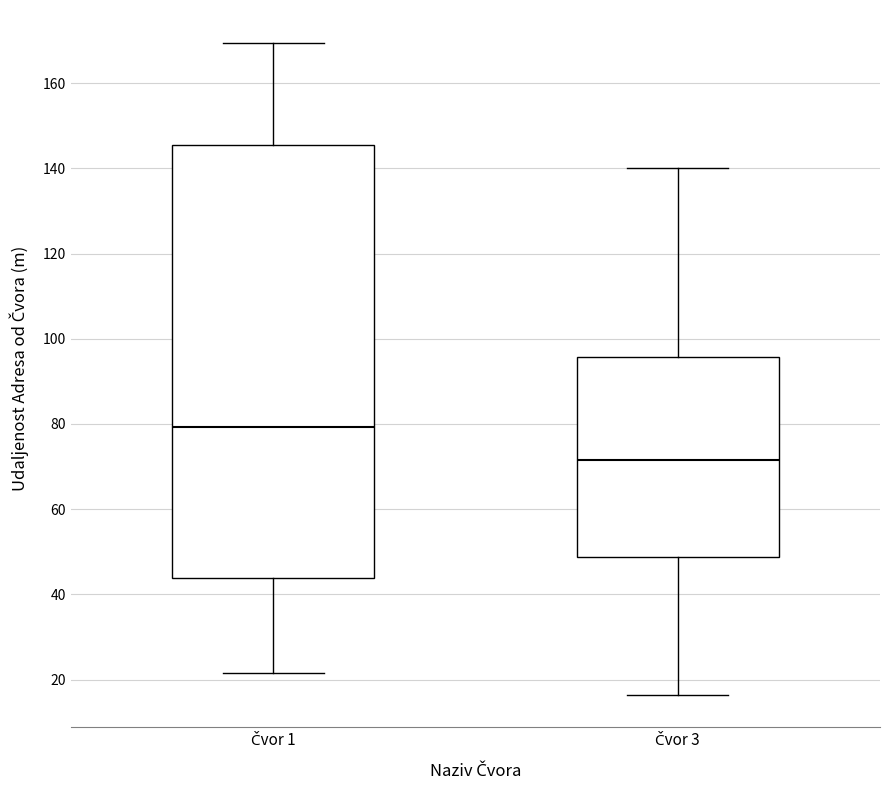

Where does the median line of the box for Čvor 1 sit on the y-axis? The values are not printed on the chart, so give them approximately, as read against the axis.

80